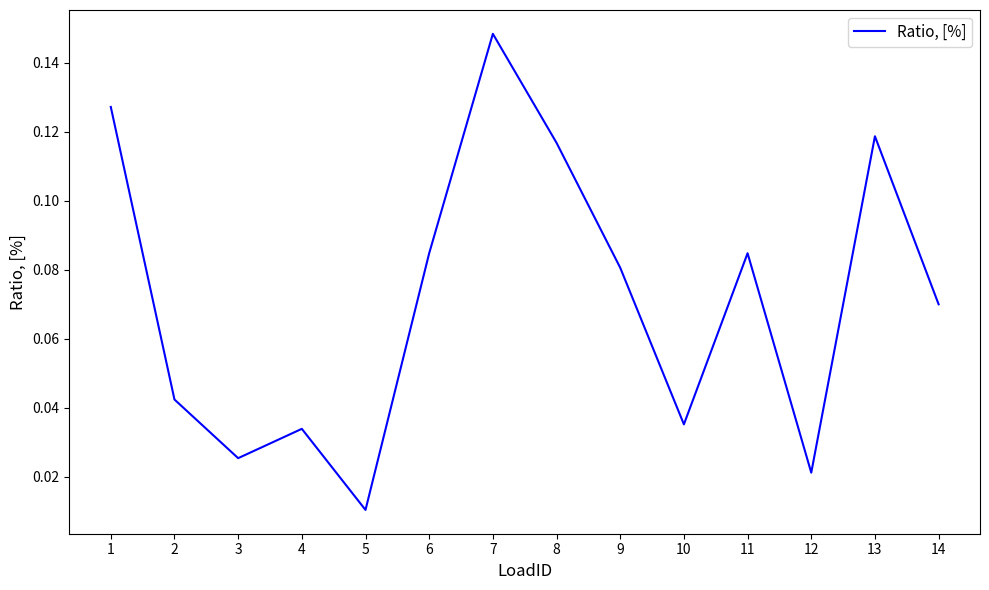

At which category does the chart reach its minimum across all series?

5